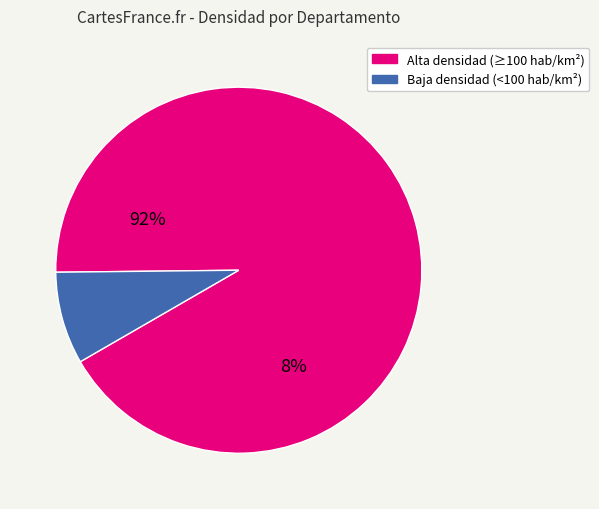

Is there any slice that represents more than half of the pie?

Yes